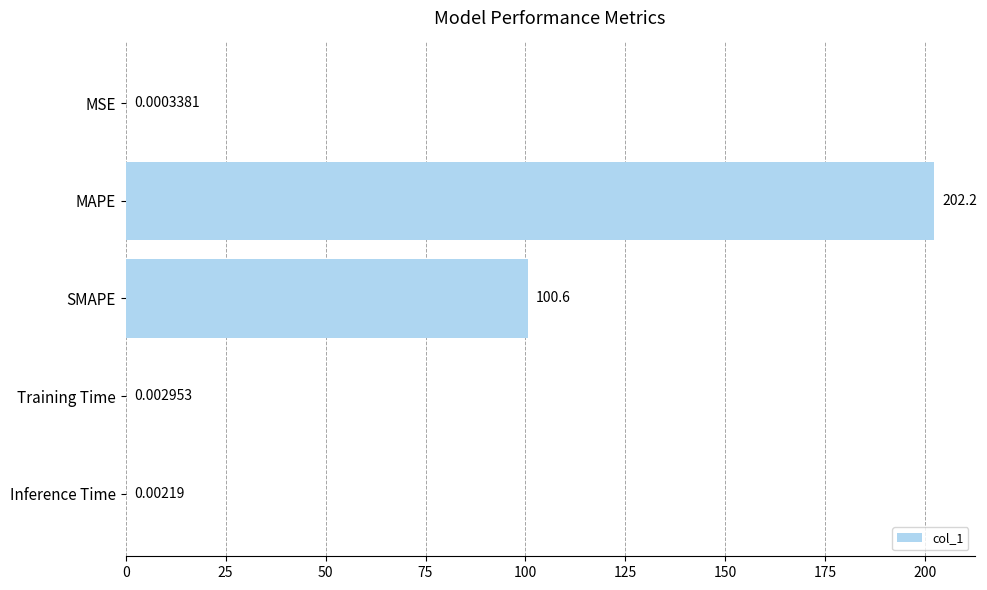

What is the sum of all values?

302.8